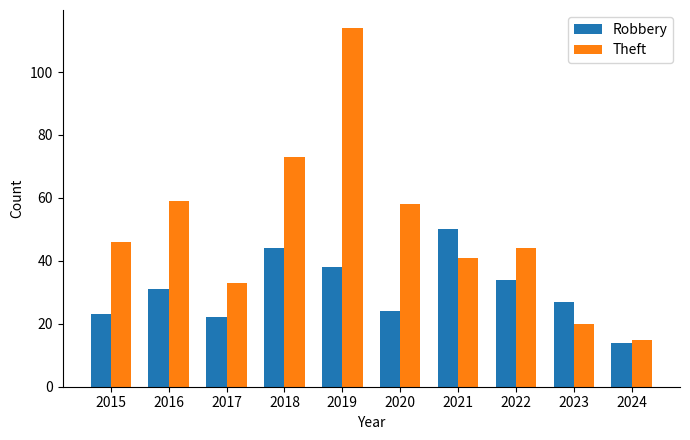

True or false: Theft has a value of 105 at 2018.

False